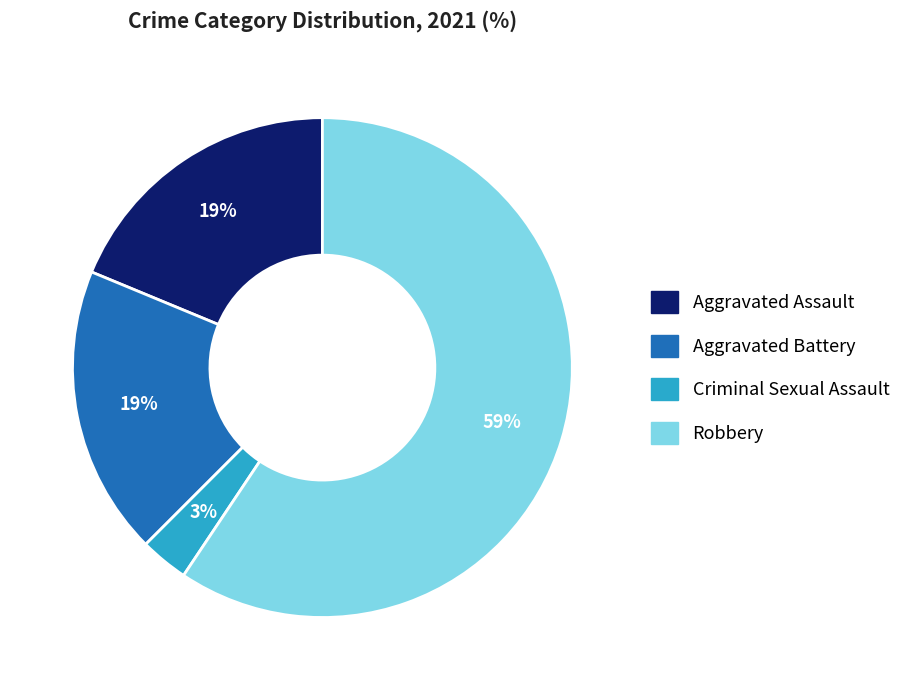

To the nearest percent, what portion does Aggravated Assault represent?

19%